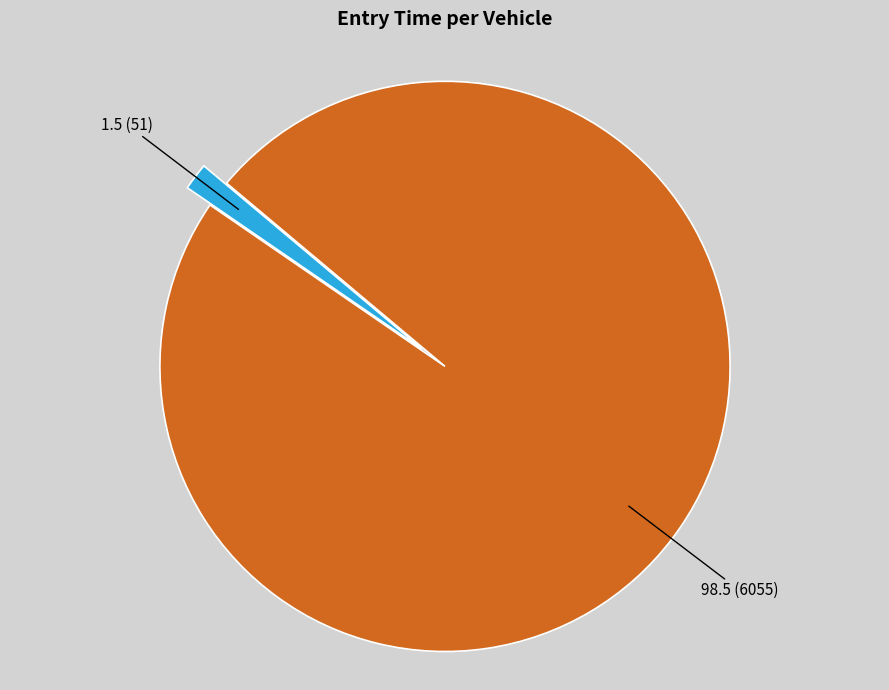

Does any single category account for the majority?

Yes